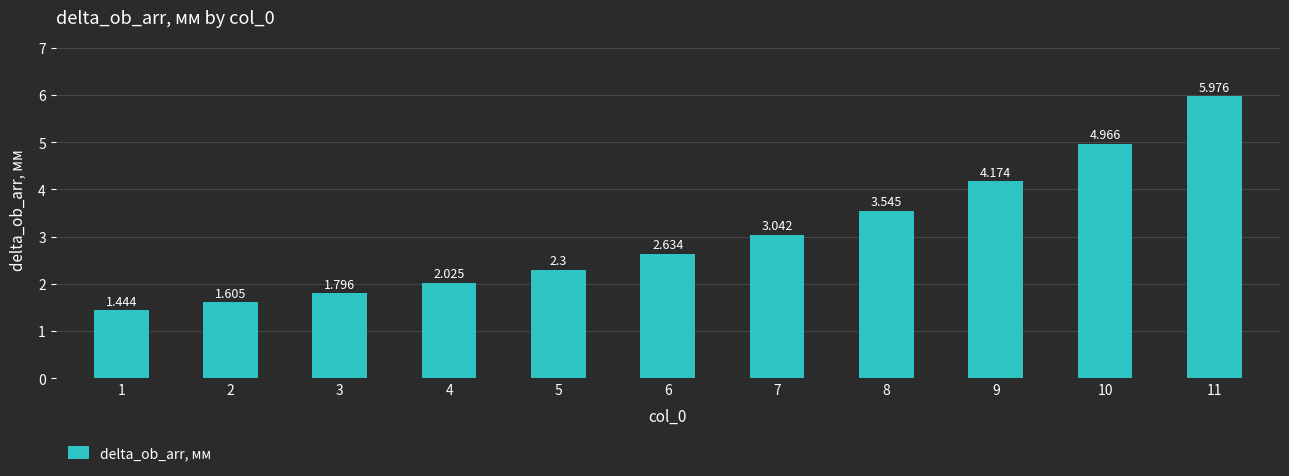

List the labels in order of value, largest first.

11, 10, 9, 8, 7, 6, 5, 4, 3, 2, 1